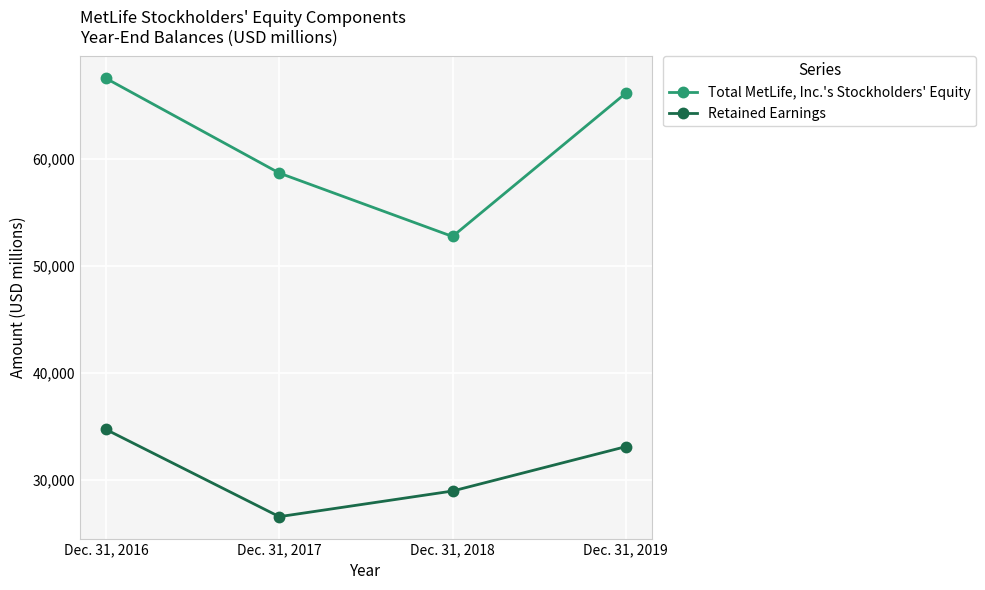

Rank the categories by Retained Earnings value from lowest to highest.

Dec. 31, 2017, Dec. 31, 2018, Dec. 31, 2019, Dec. 31, 2016